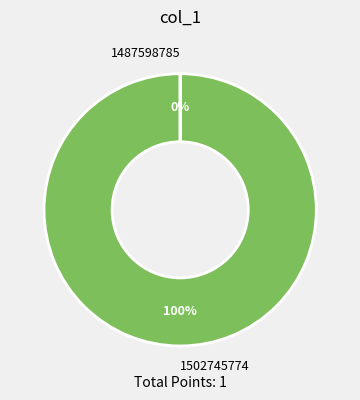

Is 1502745774 the majority of the pie?

Yes